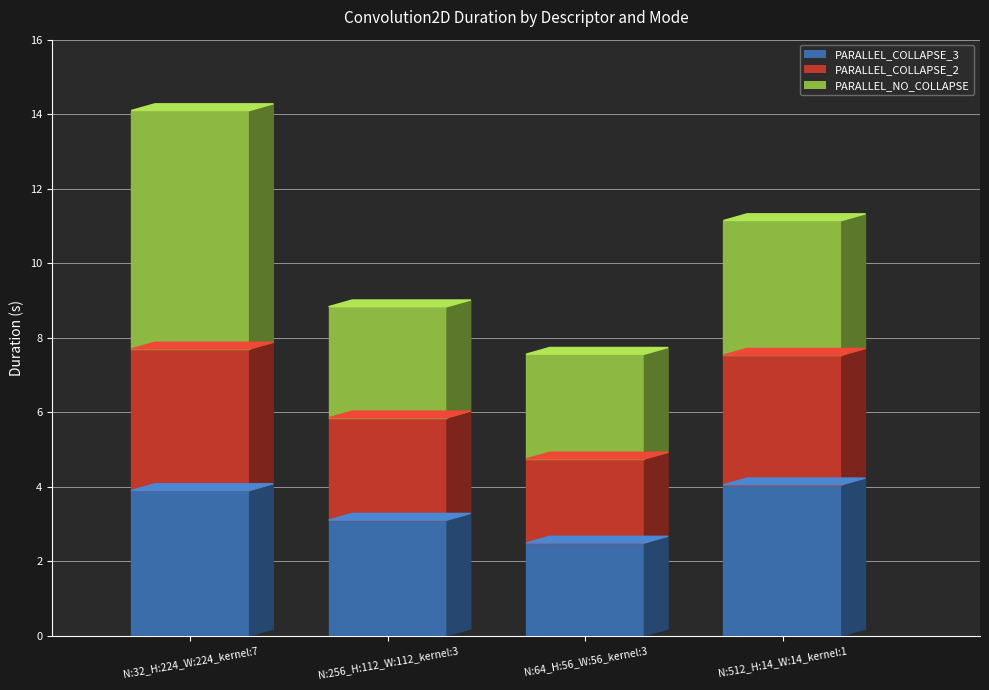

What is the spread (max minus min) of values at N:512_H:14_W:14_kernel:1?

0.6